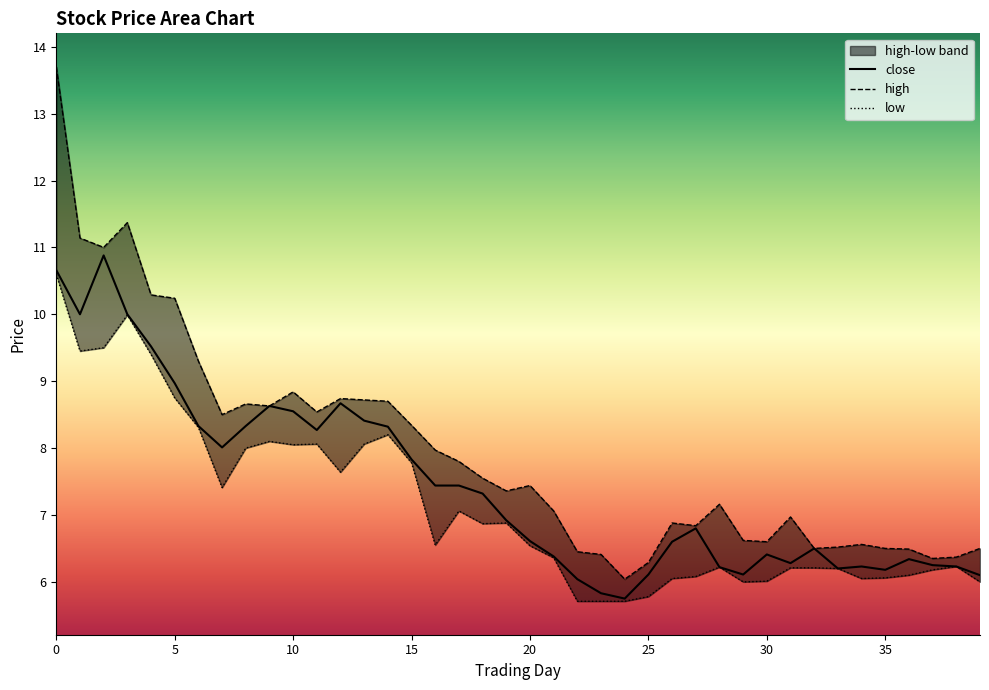

What is the difference between the highest and lowest values at 32?

0.3